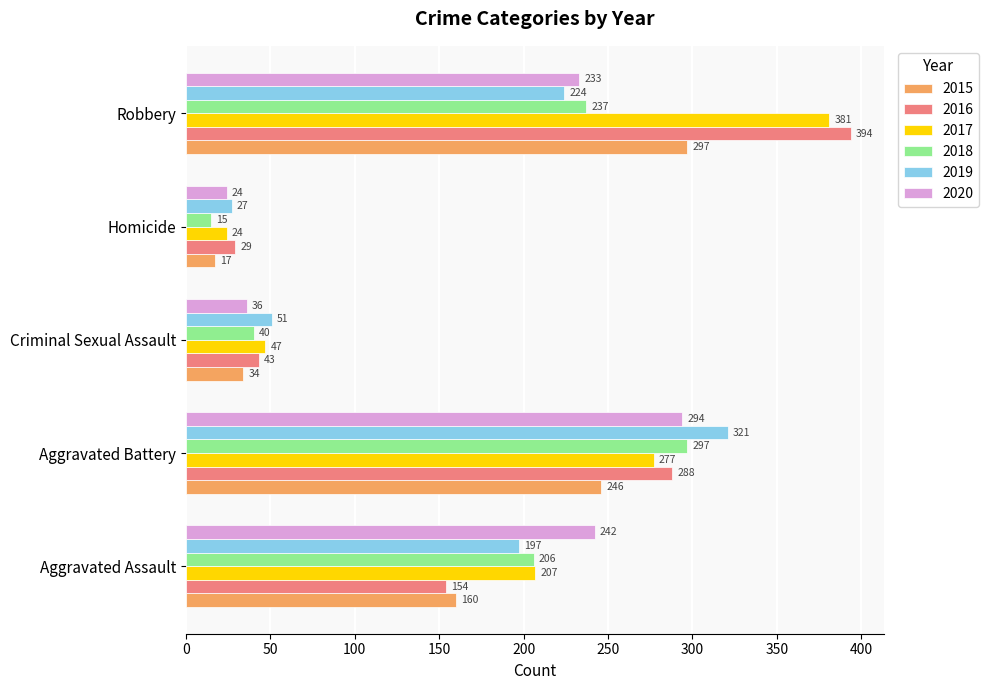

What value does the 2020 series have at Robbery?

233